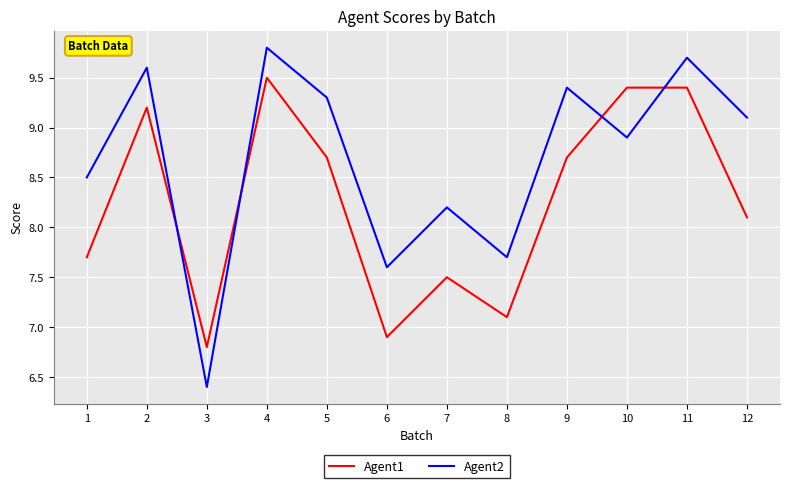

How many distinct data groups are displayed?

2